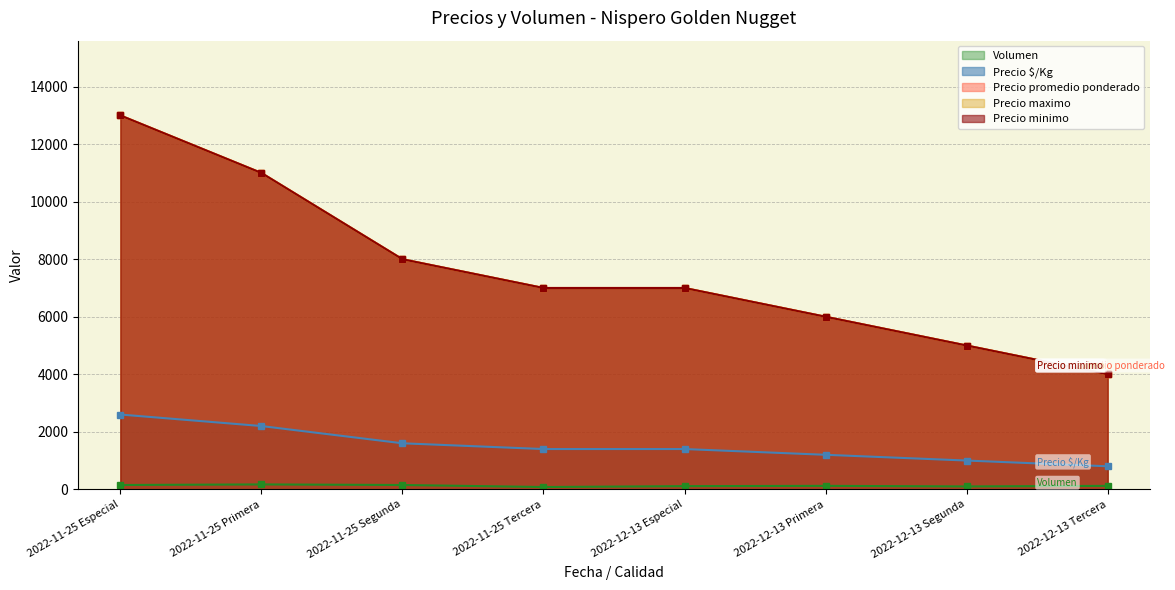

What is the maximum value for Precio $/Kg?

13000